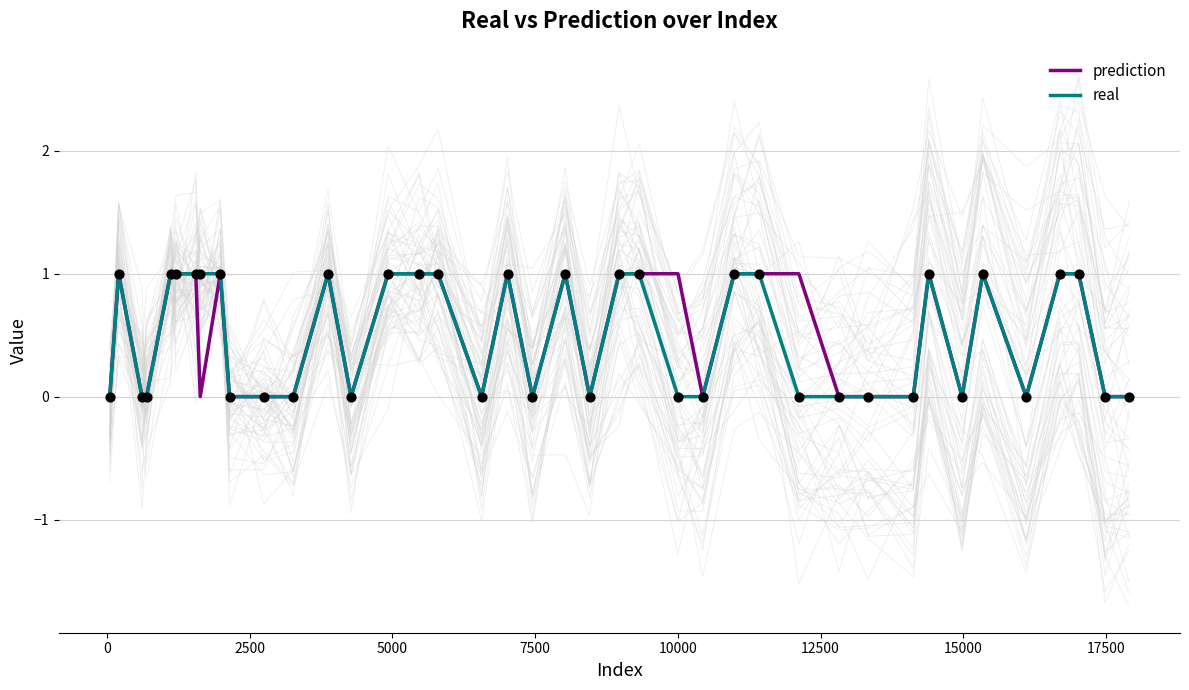

What are all the series names shown in the legend?

prediction, real